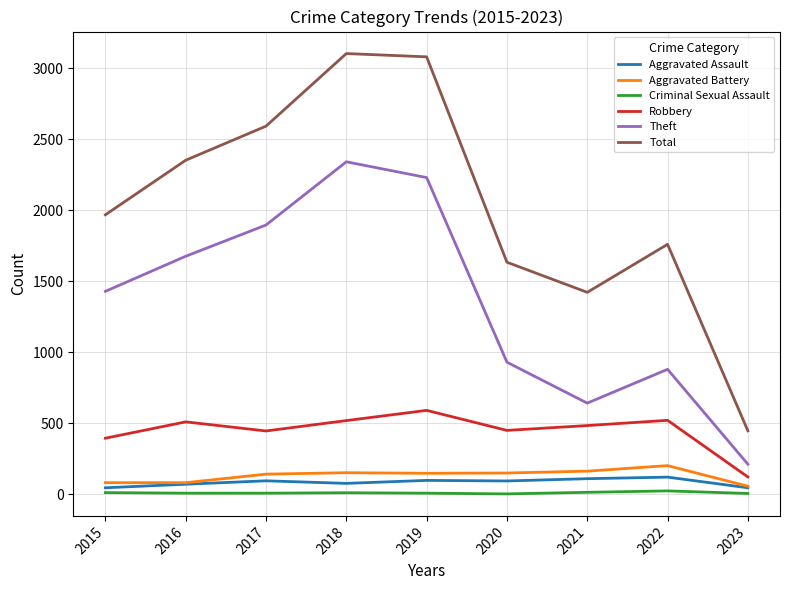

True or false: Aggravated Assault and Theft cross at least once.

False